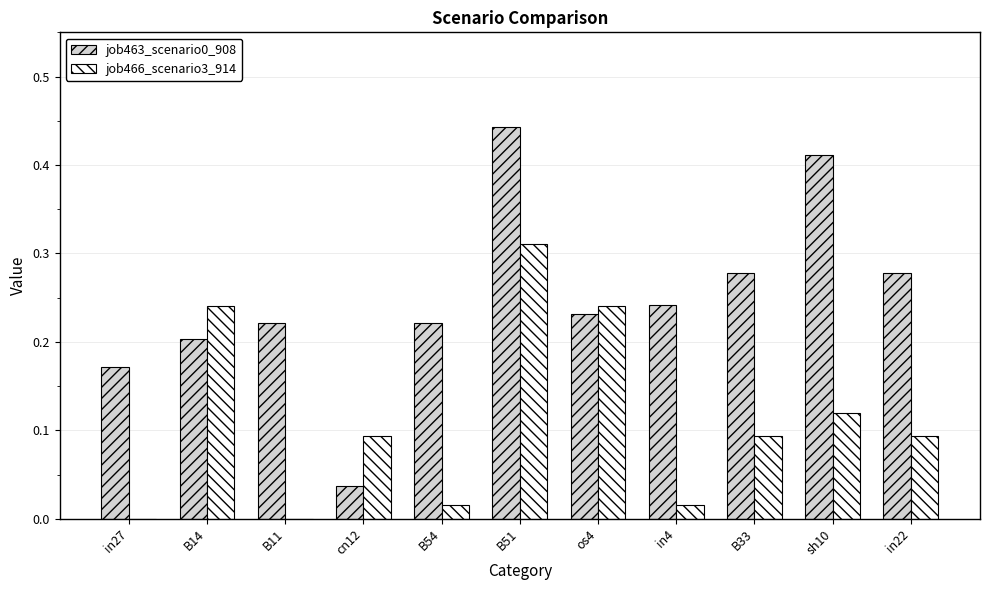

What is the sum of all job463_scenario0_908 values?

2.7